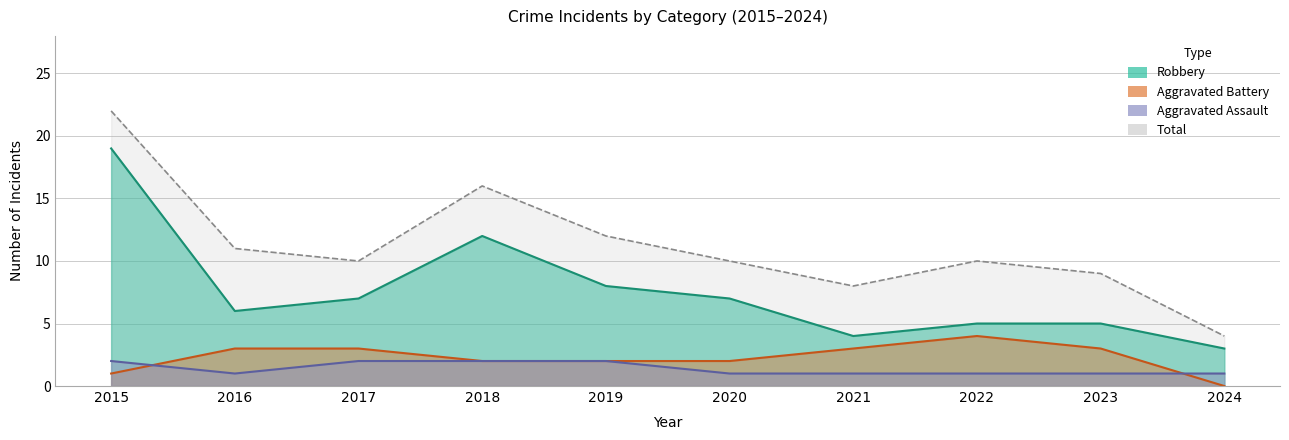

True or false: Robbery has more than 1 interior local peaks.

False